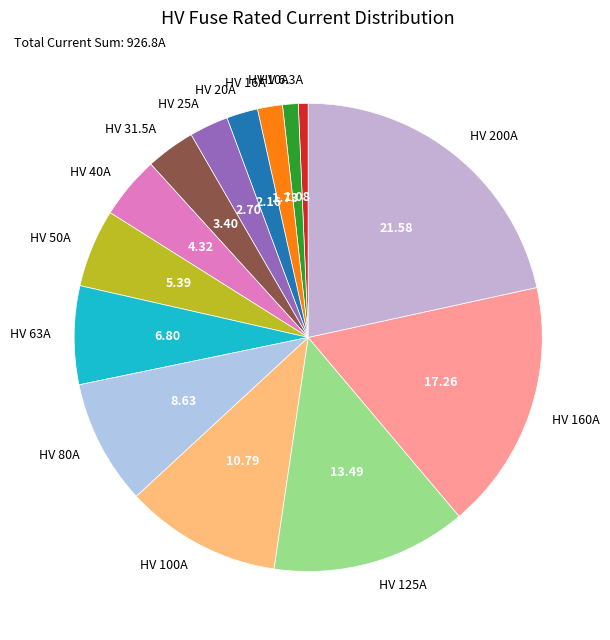

Do HV 200A and HV 125A together represent more than half of the pie?

No